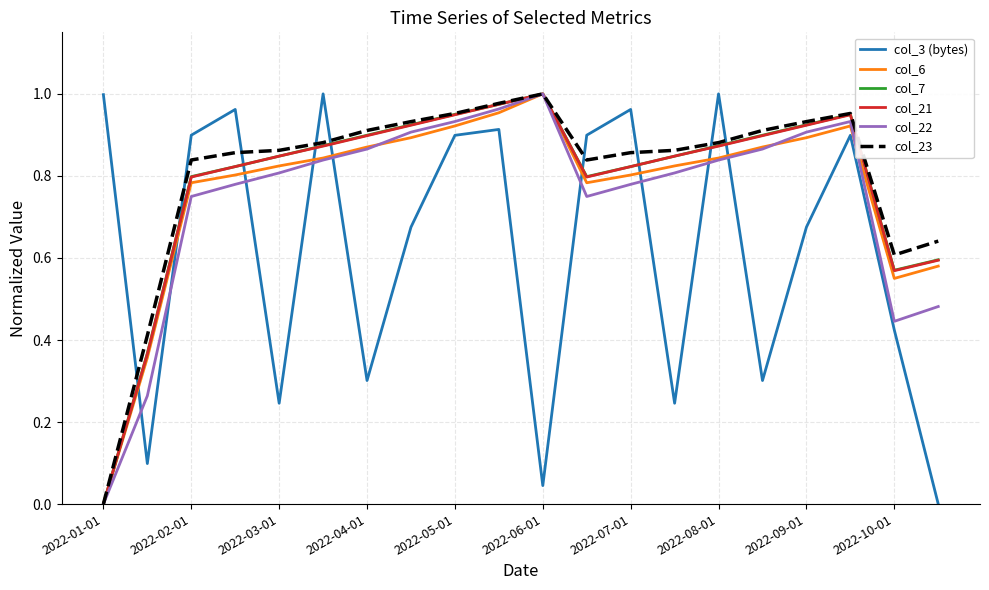

In col_6, how many points are higher than both neighbors (excluding endpoints)?

2